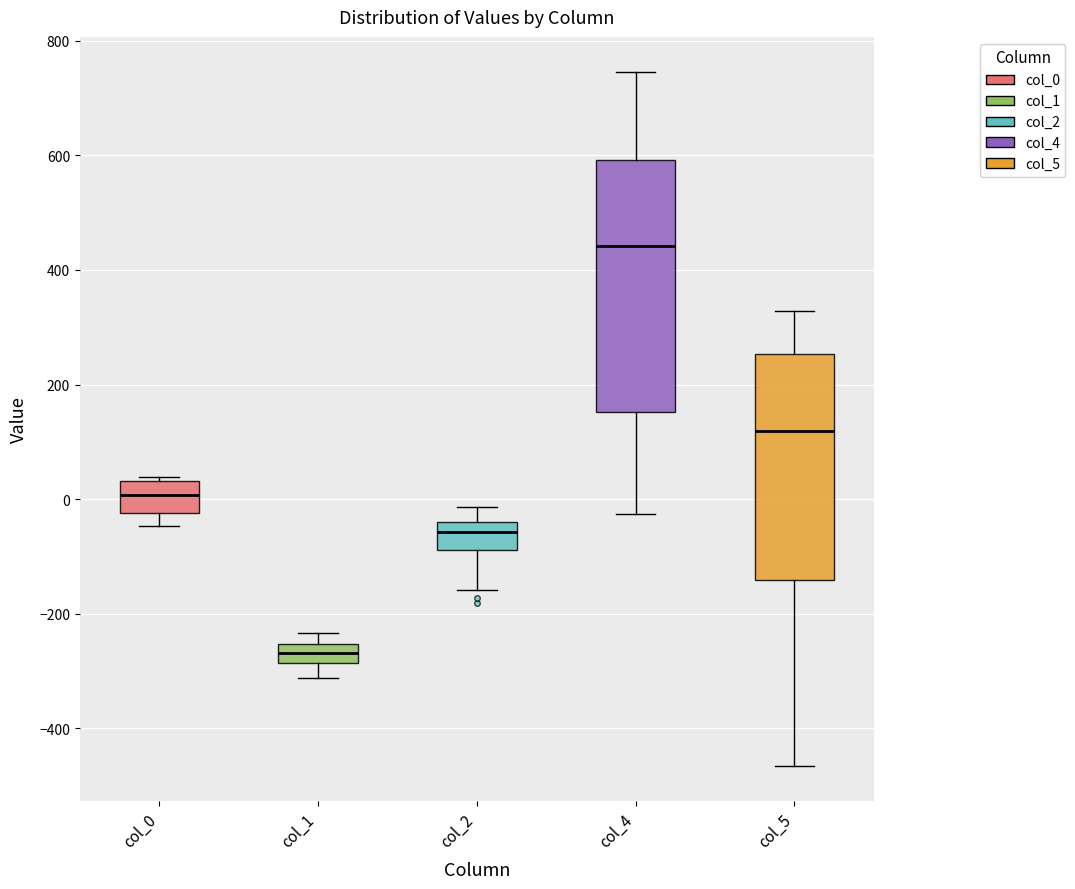

Which box's median line is the lowest?

col_1